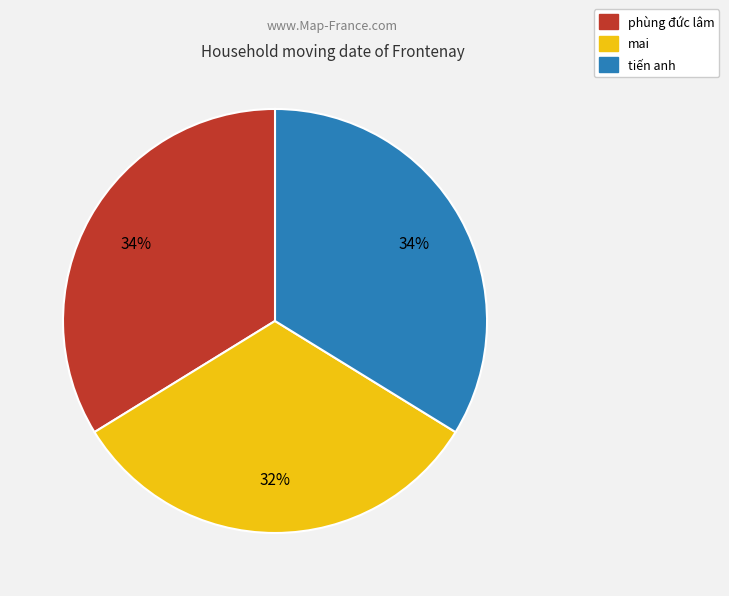

How many segments does this pie chart have?

3